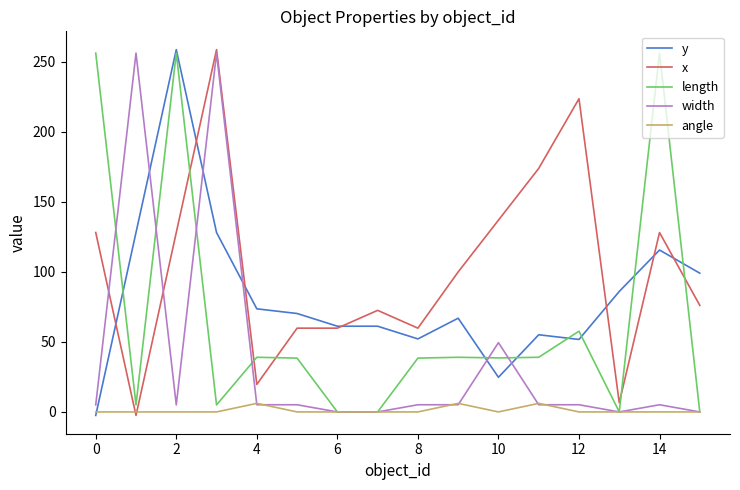

Does the chart display data point markers on the line(s)?

No